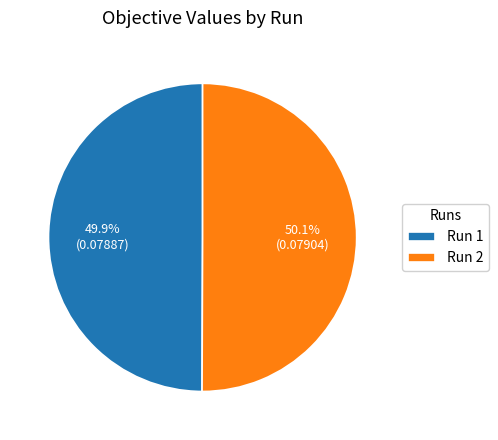

Combined, do Run 2 and Run 1 account for over 50%?

Yes